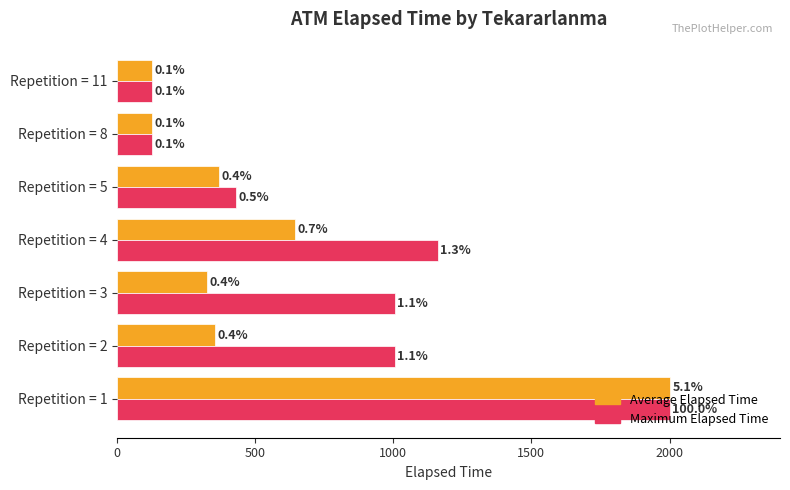

Reading left to right, list all the values displayed in this chart.

Average Elapsed Time: 2000.0	353.3	323.8	643.0	367.5	125.0	125.0
Maximum Elapsed Time: 2000.0	1005.0	1005.0	1160.0	430.0	125.0	125.0